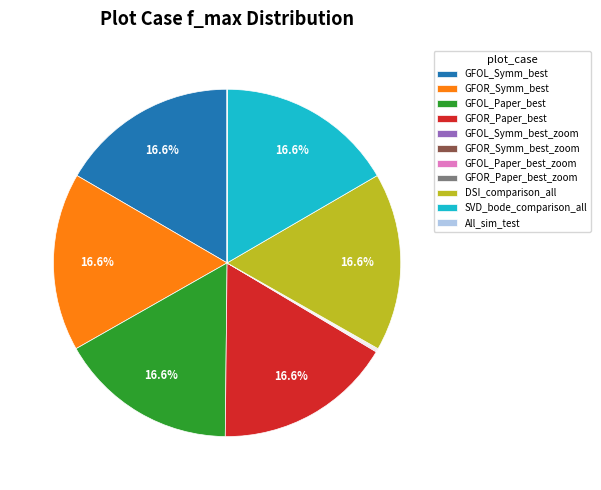

Approximately how many times larger is the value at GFOL_Symm_best compared to DSI_comparison_all?

1.0